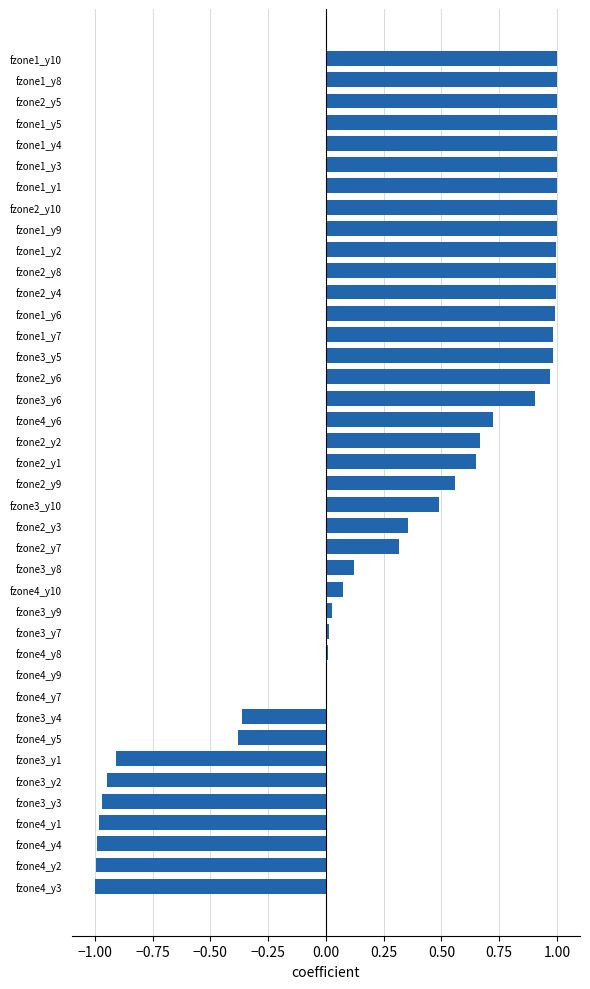

Is it true that the value at fzone1_y2 is 1.0?

True